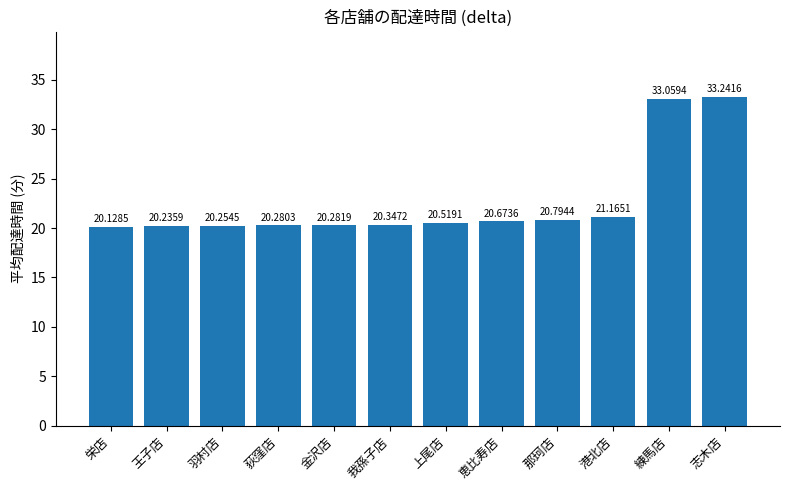

What is the sum of all values?

271.0